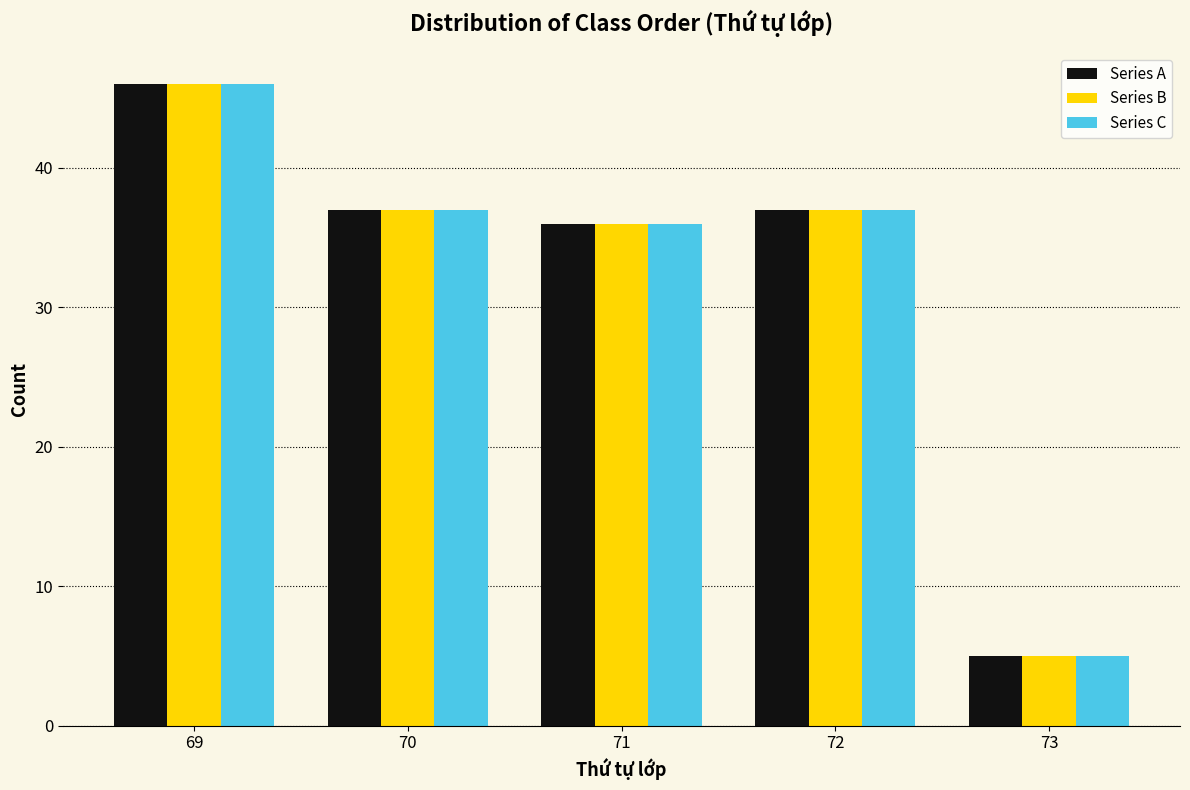

Reading left to right, transcribe all the data shown in this chart.

Series A: 69=46	70=37	71=36	72=37	73=5
Series B: 69=46	70=37	71=36	72=37	73=5
Series C: 69=46	70=37	71=36	72=37	73=5